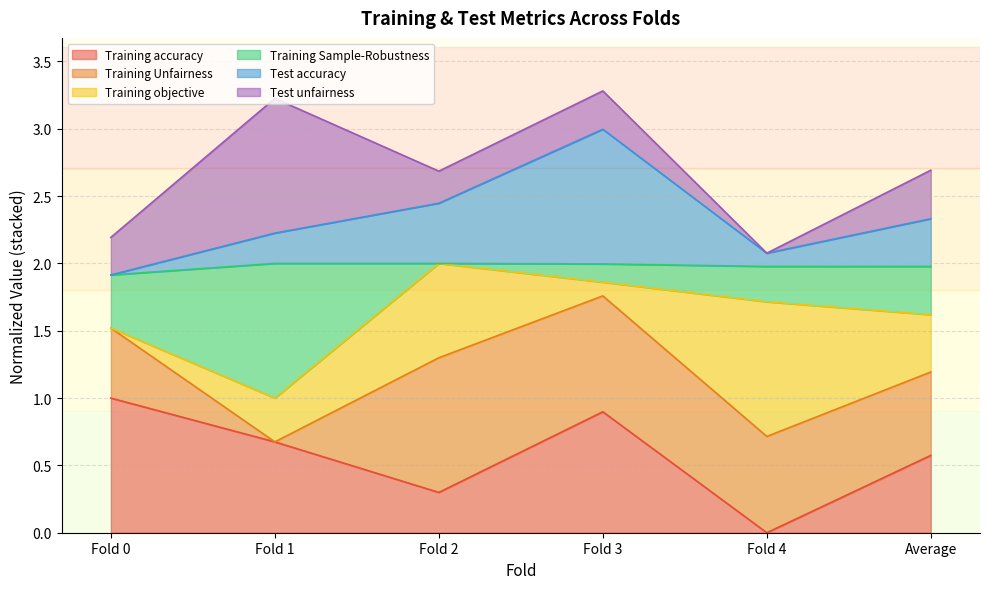

At which category does the chart reach its minimum across all series?

Fold 4